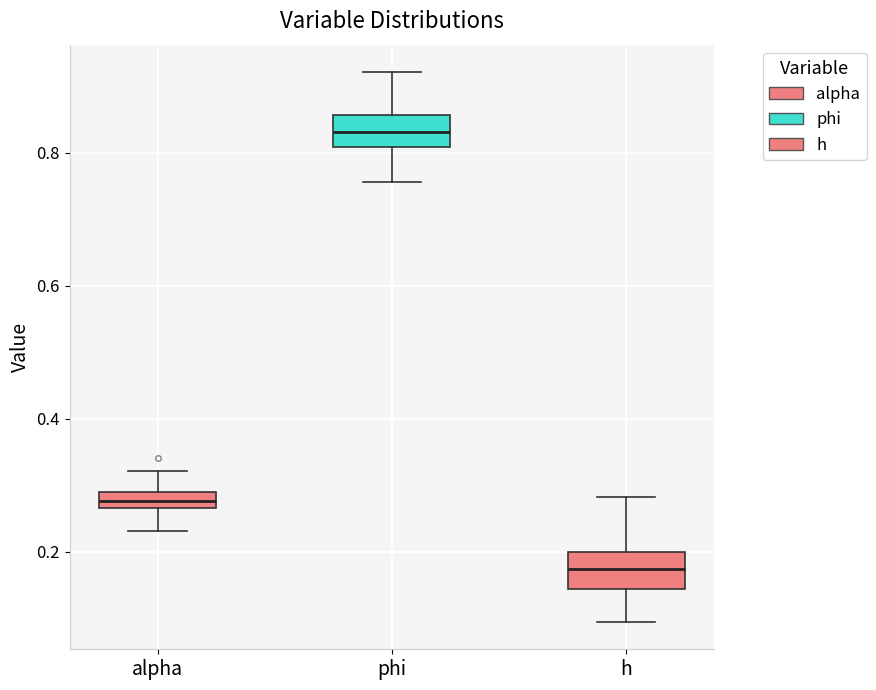

Which box has the highest median line?

phi